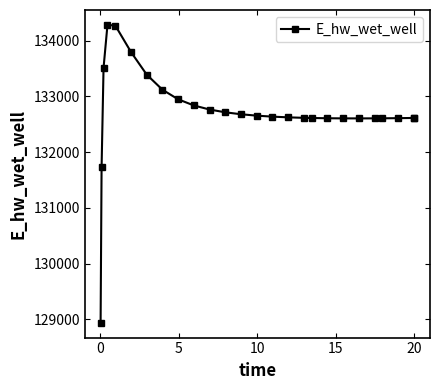

What is the minimum value shown in the chart?

128942.1